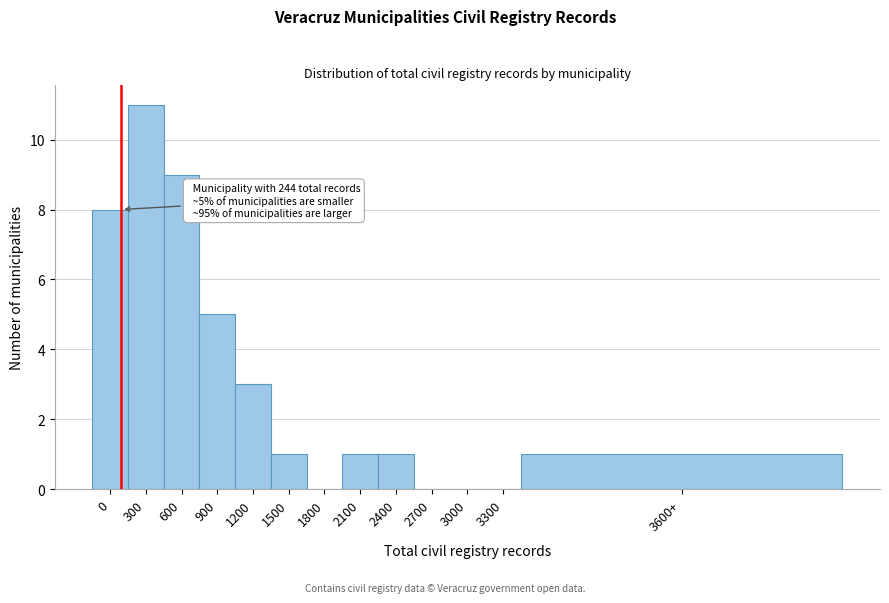

Reading left to right, list all the values displayed in this chart.

0=8	300=11	600=9	900=5	1200=3	1500=1	1800=0	2100=1	2400=1	2700=0	3000=0	3300=0	3600+=1